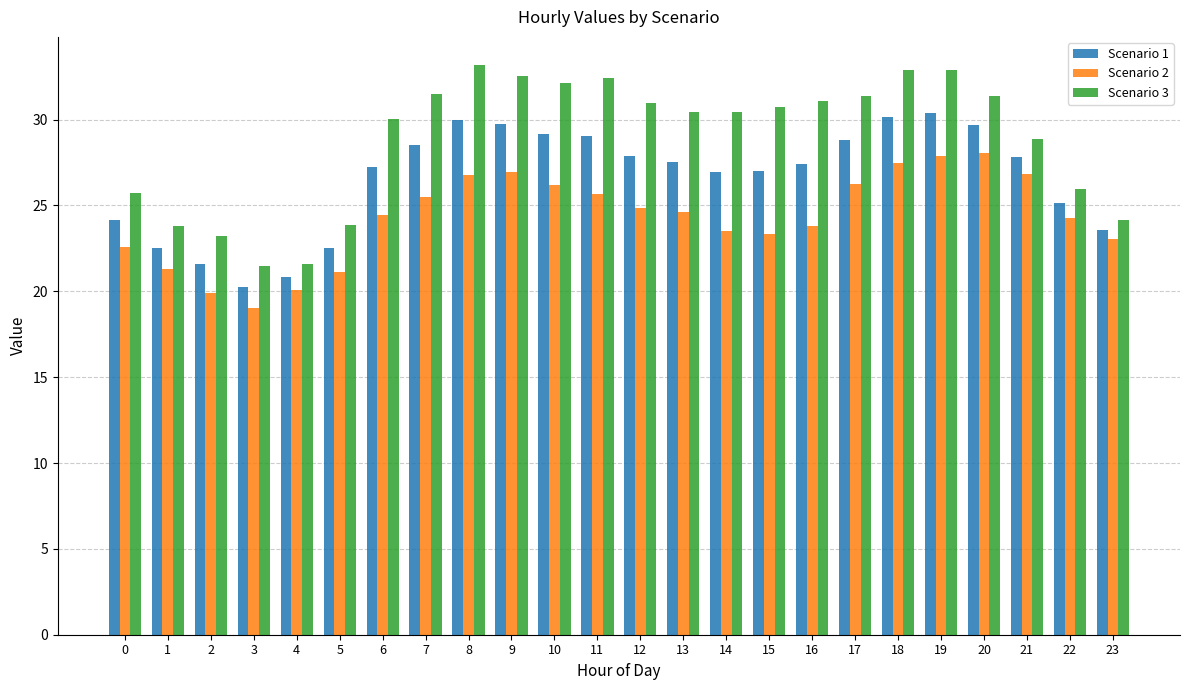

What is the lowest value of the Scenario 2 series?

19.0